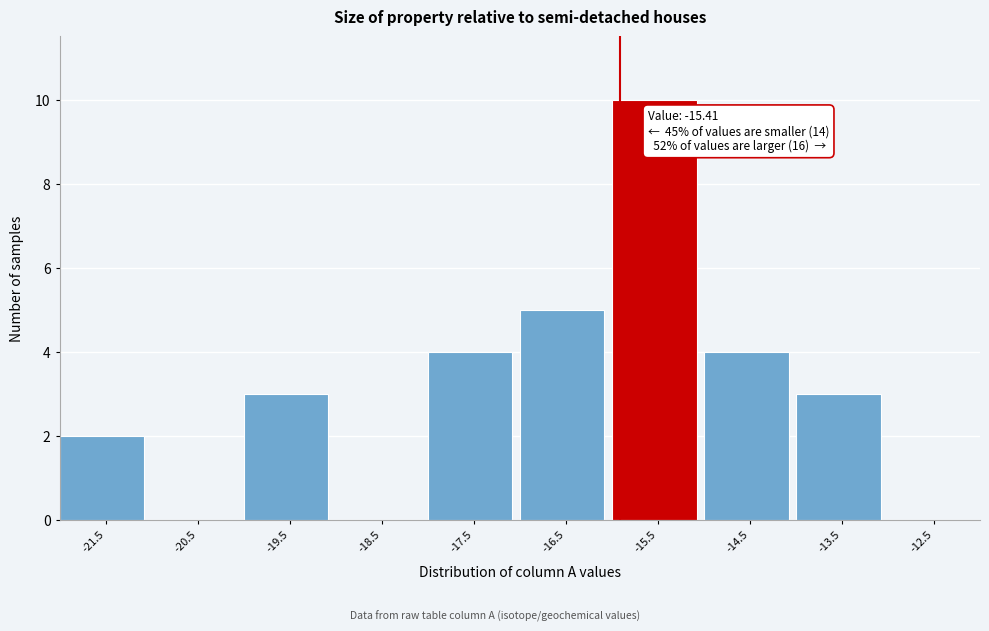

Reading left to right, extract all data points from this chart.

-21.5=2	-20.5=0	-19.5=3	-18.5=0	-17.5=4	-16.5=5	-15.5=10	-14.5=4	-13.5=3	-12.5=0